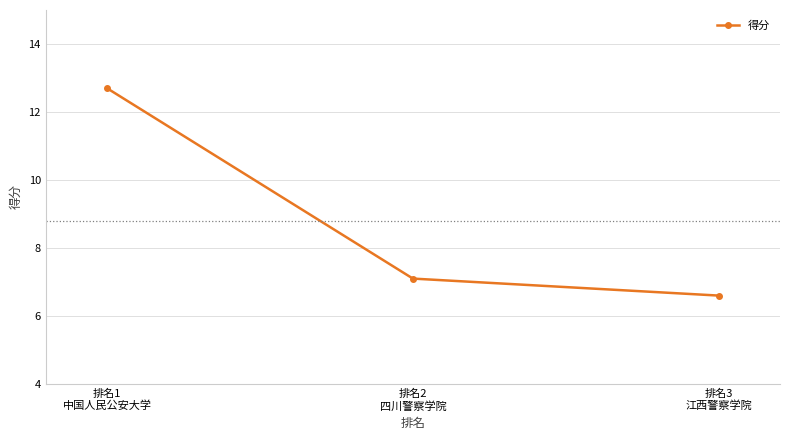

What is the approximate value at 排名3
江西警察学院?

6.6